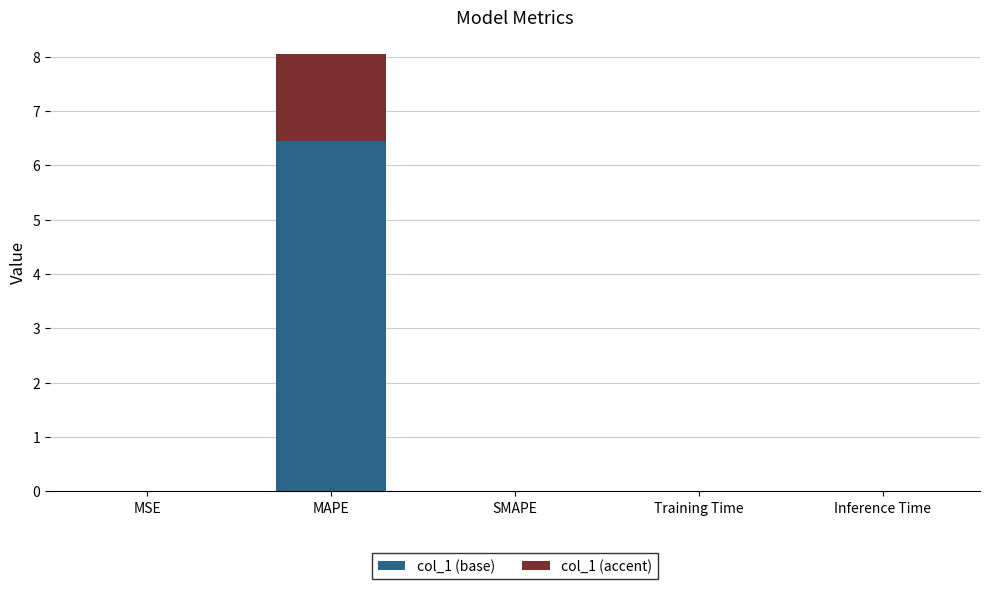

Does the chart contain stacked bars?

Yes